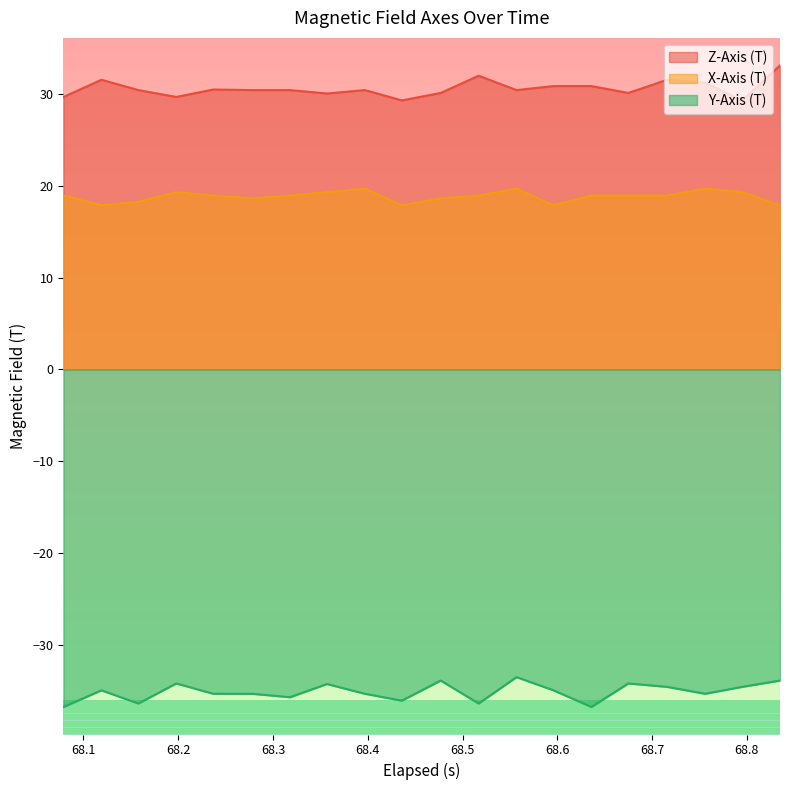

Which series has the largest total across all categories?

Z-Axis (T)